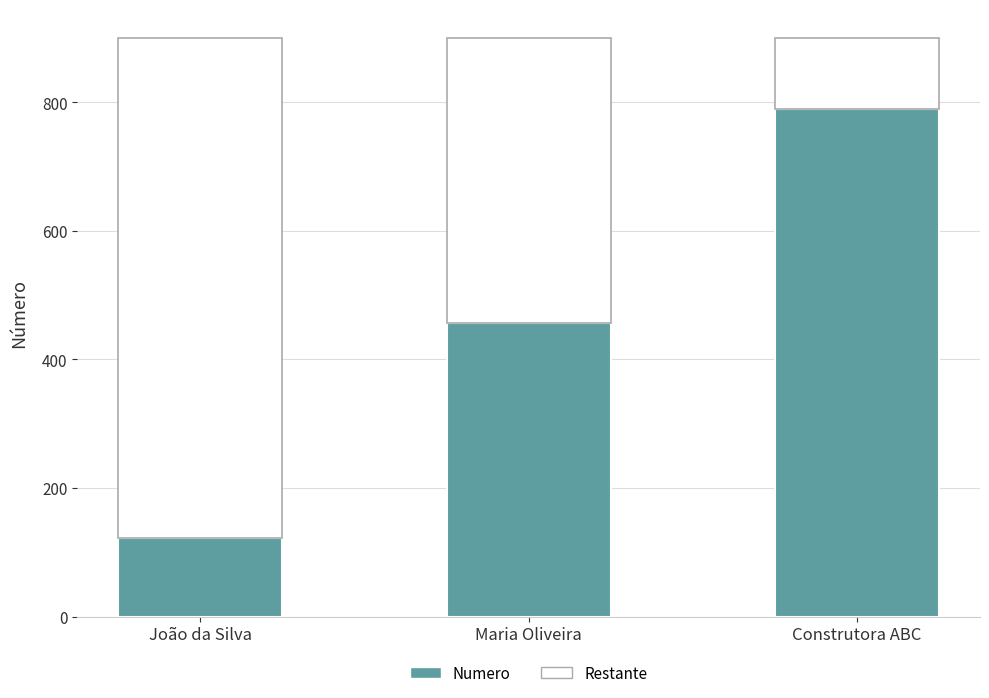

What is the difference between the maximum and minimum values in the Numero series?

666